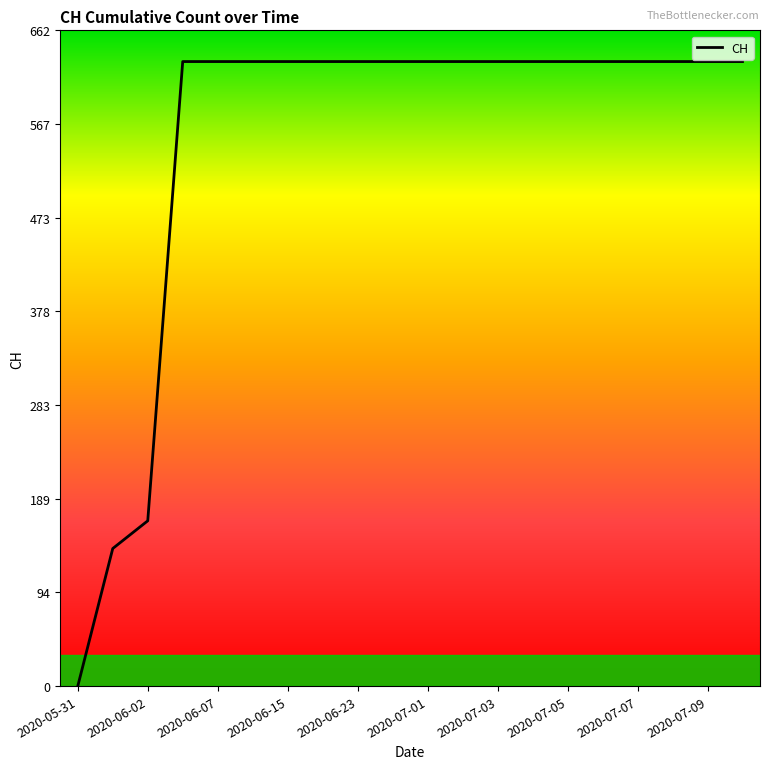

What is the difference between the maximum and minimum values?

631